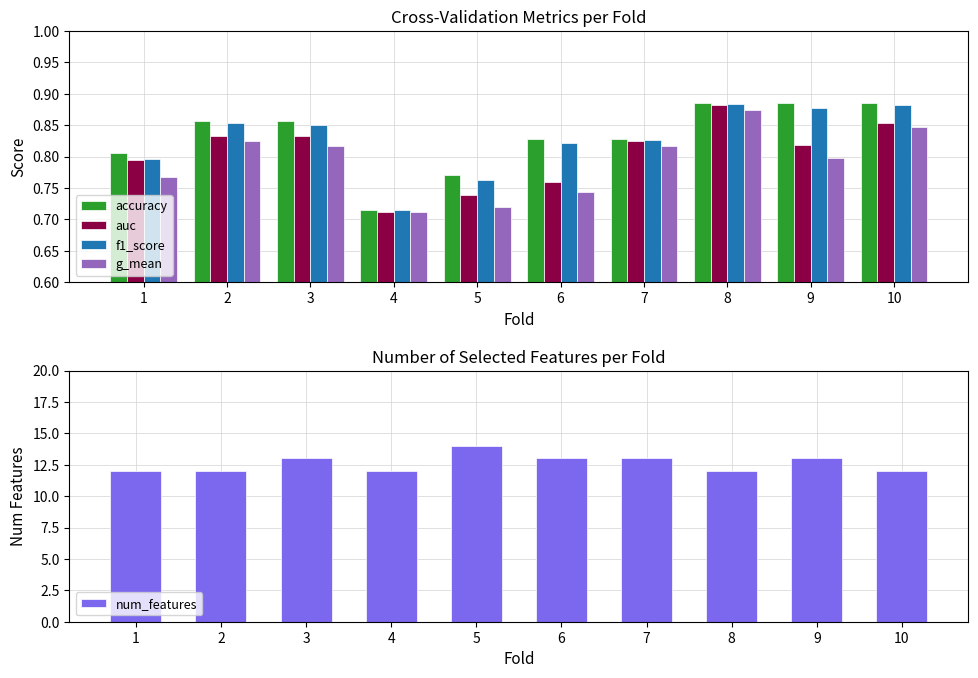

What is the highest value of the g_mean series?

0.9